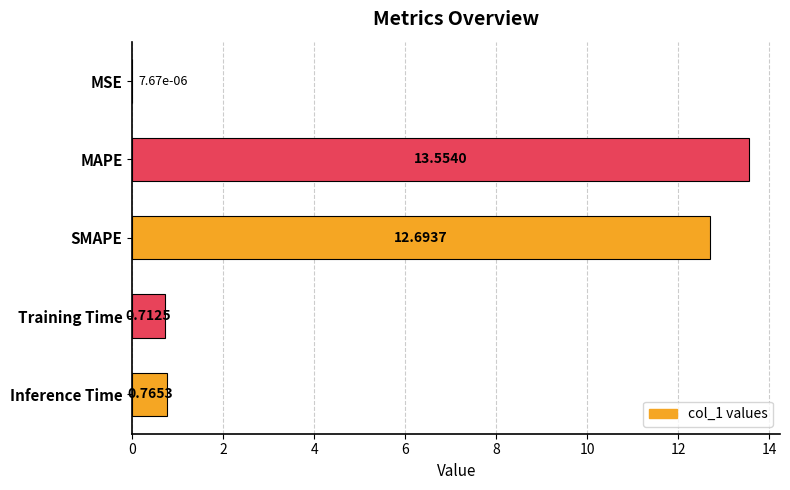

What is the greatest value displayed?

13.6